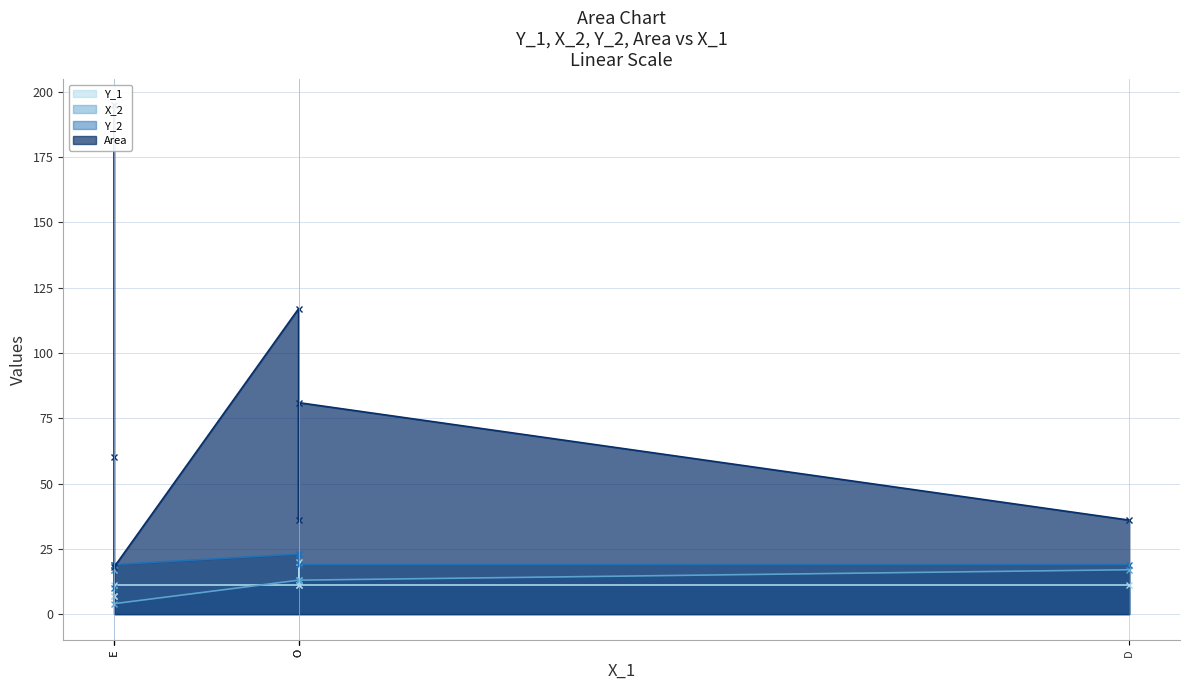

What is the label of the 3rd point from the right?

E